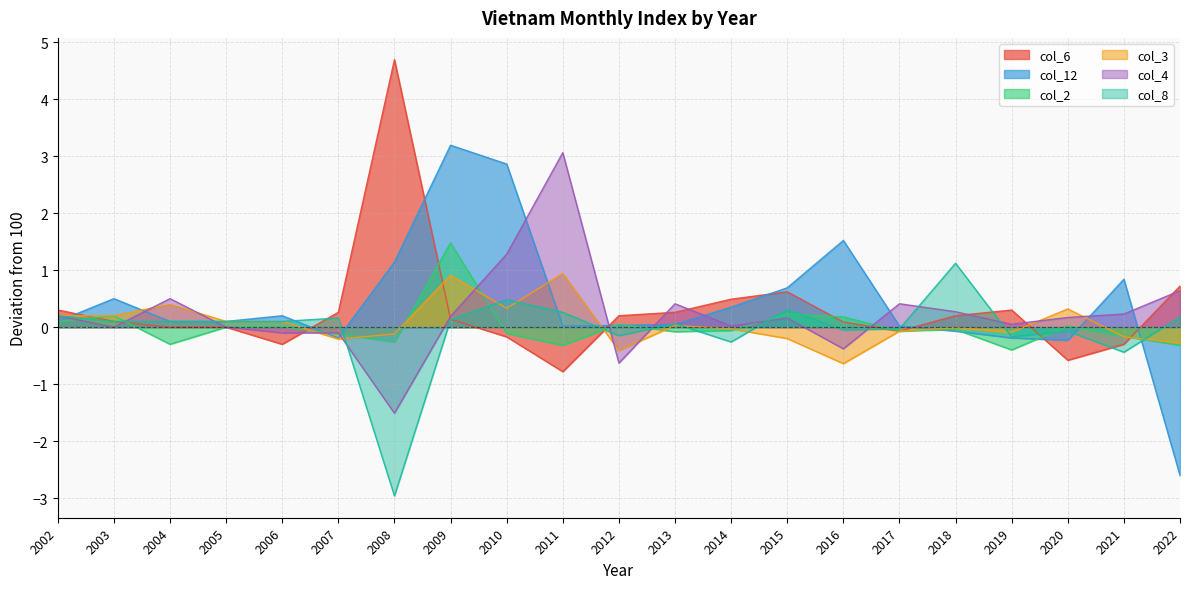

Count the number of data series in this chart.

6